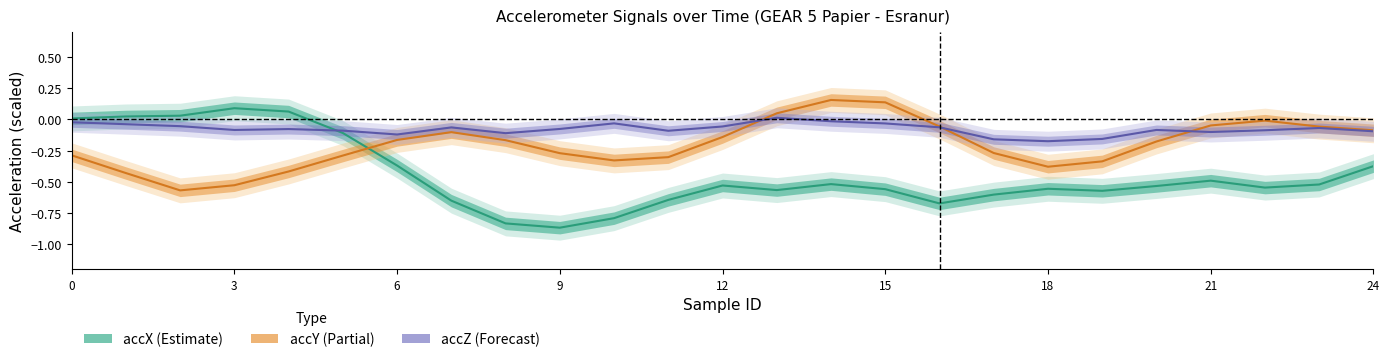

The accZ series shows -0.0 at 20. True or false?

False